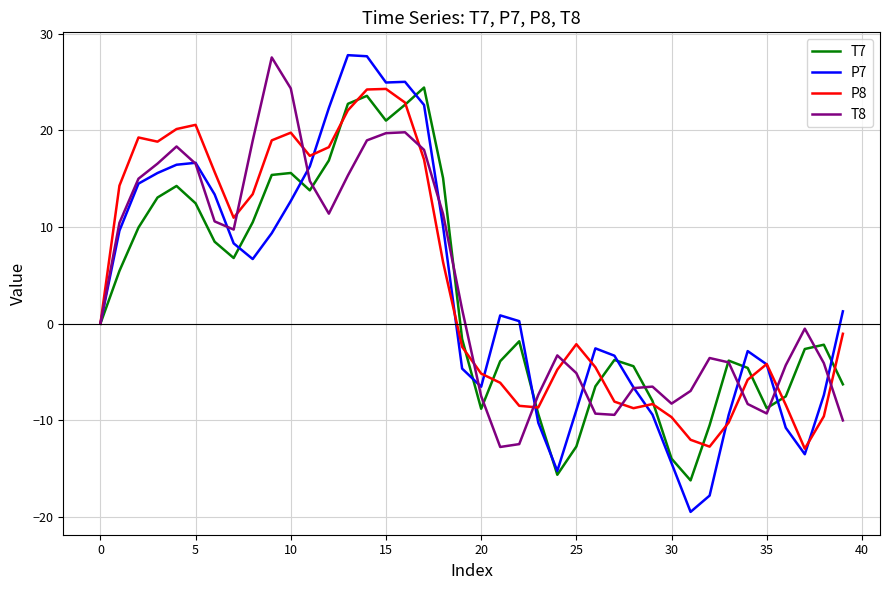

What is the maximum value for P8?

24.3